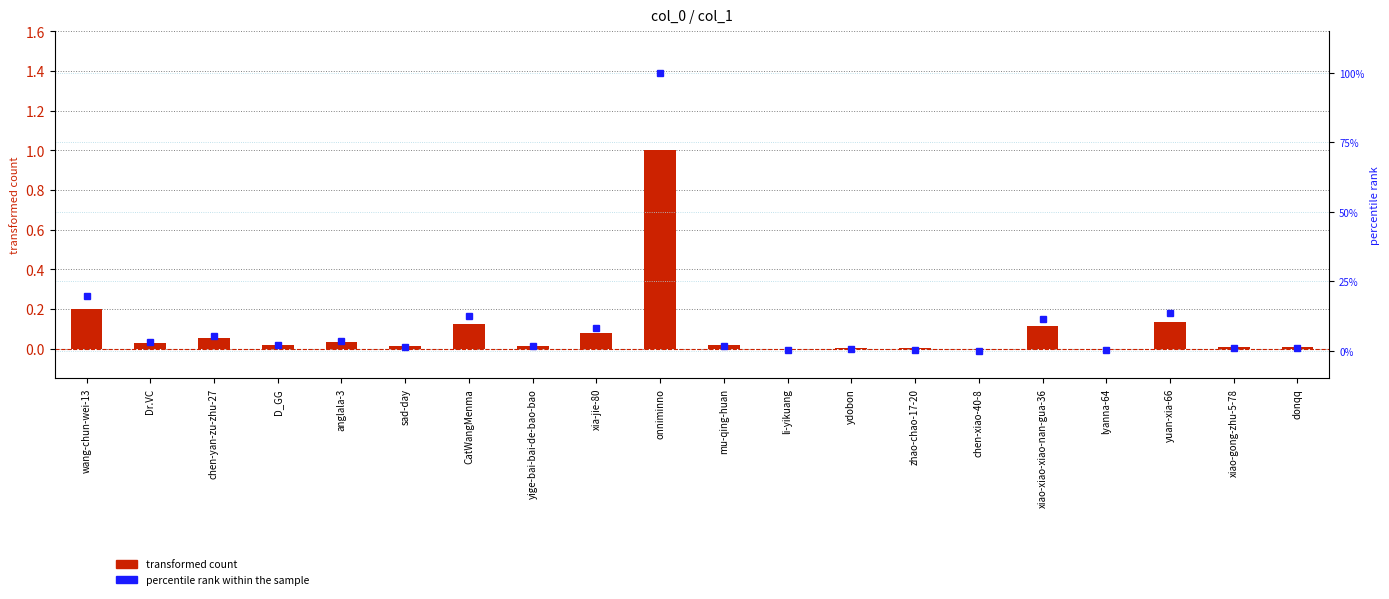

What position from the right is Dr.VC?

19